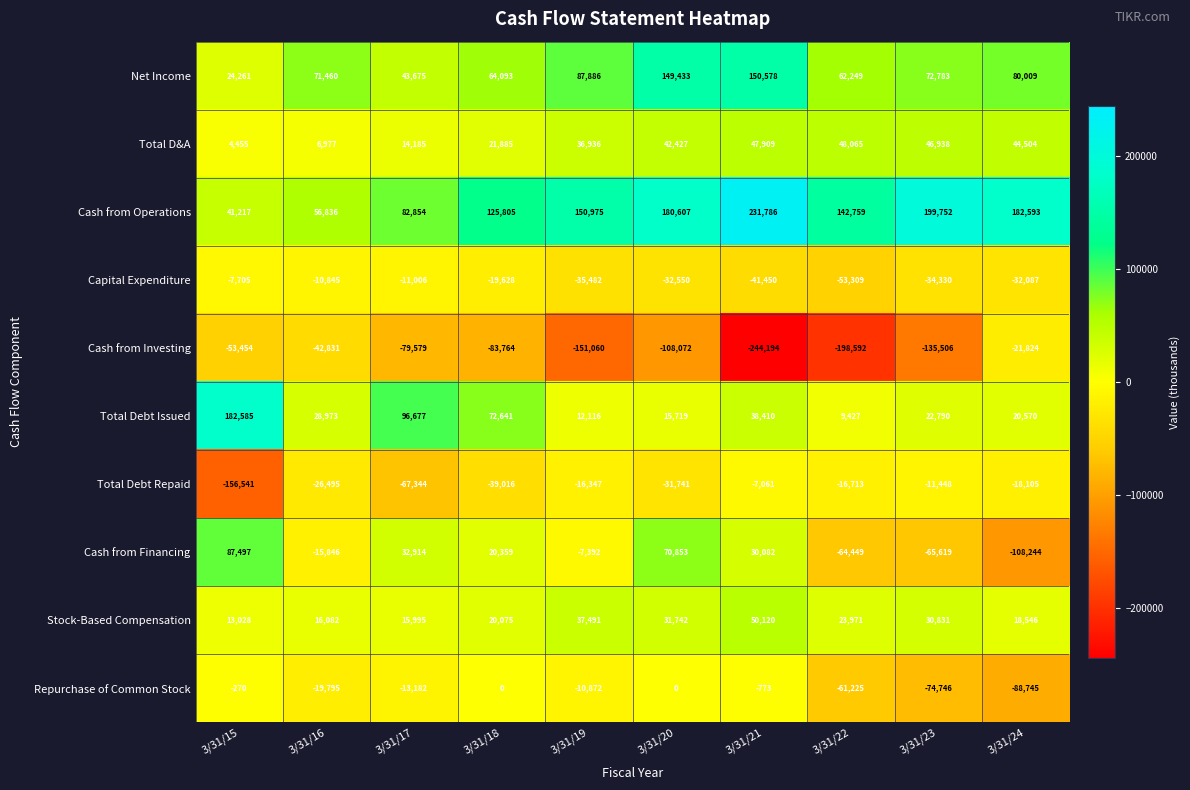

What is the sum of the Cash from Financing values at 3/31/16 and 3/31/23?

-81465